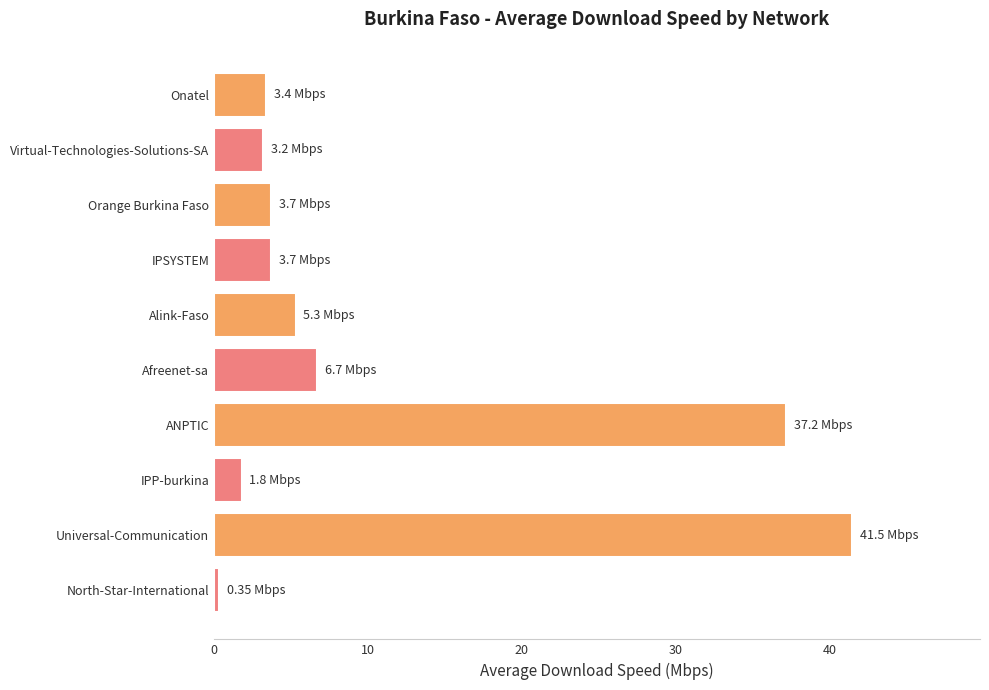

What is the sum of the values at ANPTIC and Universal-Communication?

78.7